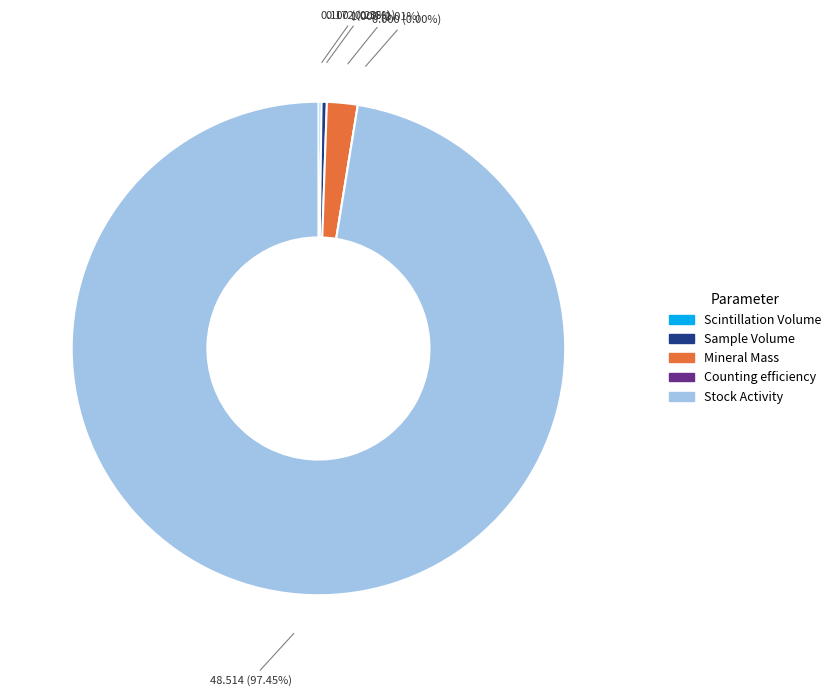

Count the number of slices in the pie.

5